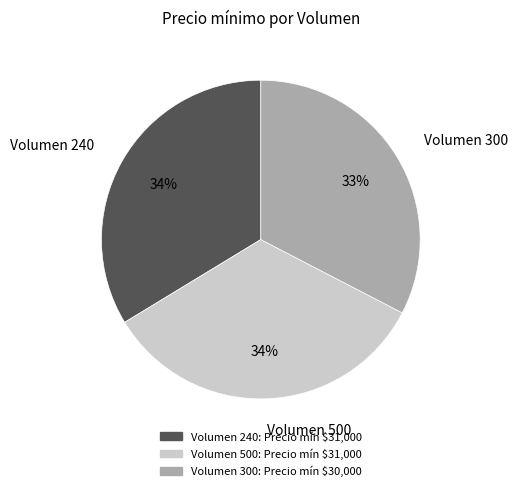

What percentage is the Volumen 240 slice, to the nearest percent?

34%